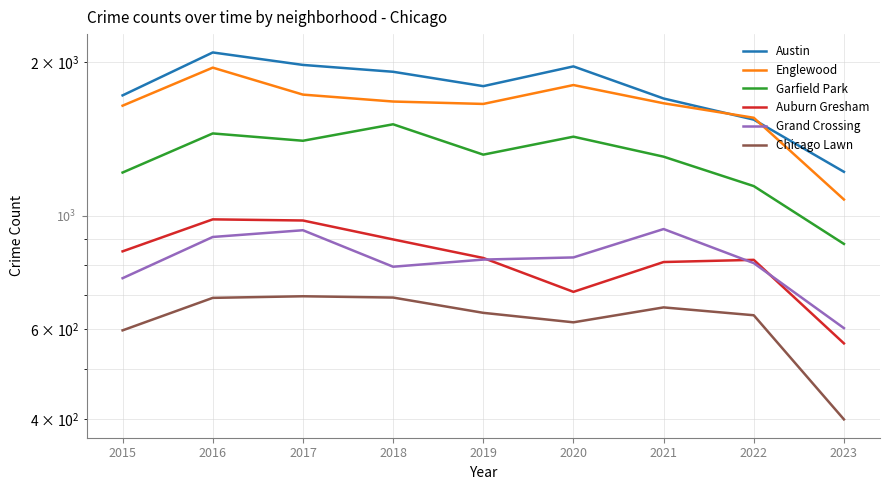

True or false: Garfield Park and Chicago Lawn intersect in this chart.

False